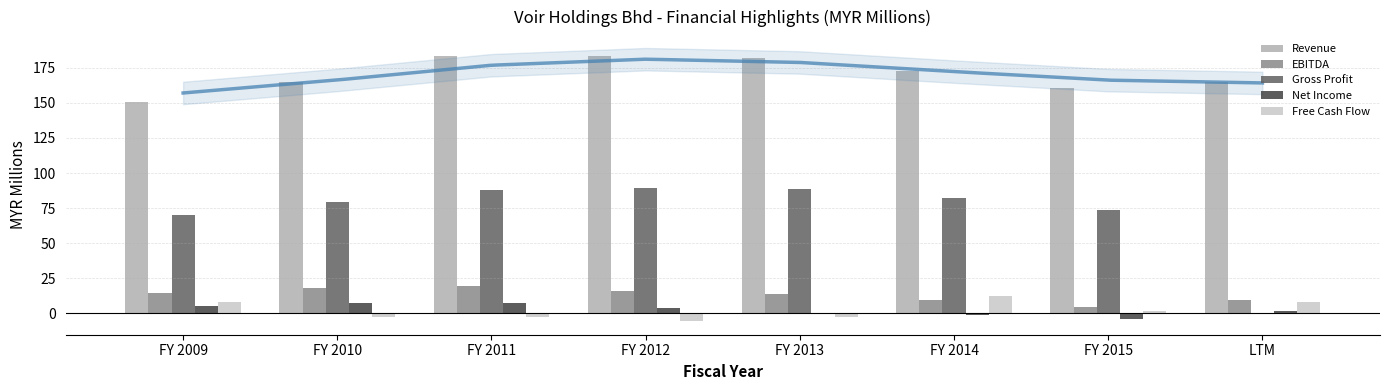

At which category is the sum across all series the highest?

FY 2011